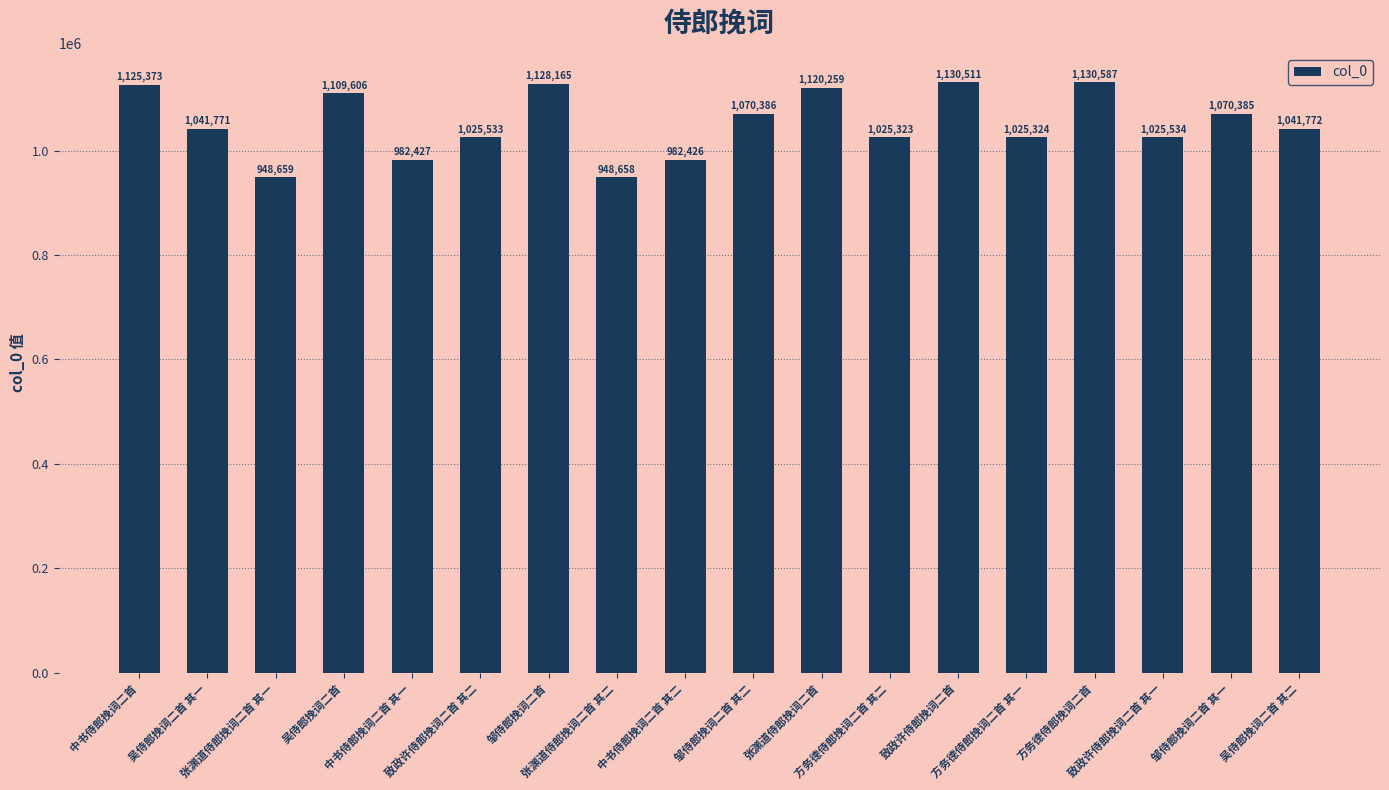

What is the label of the 6th bar from the right?

致政许侍郎挽词二首